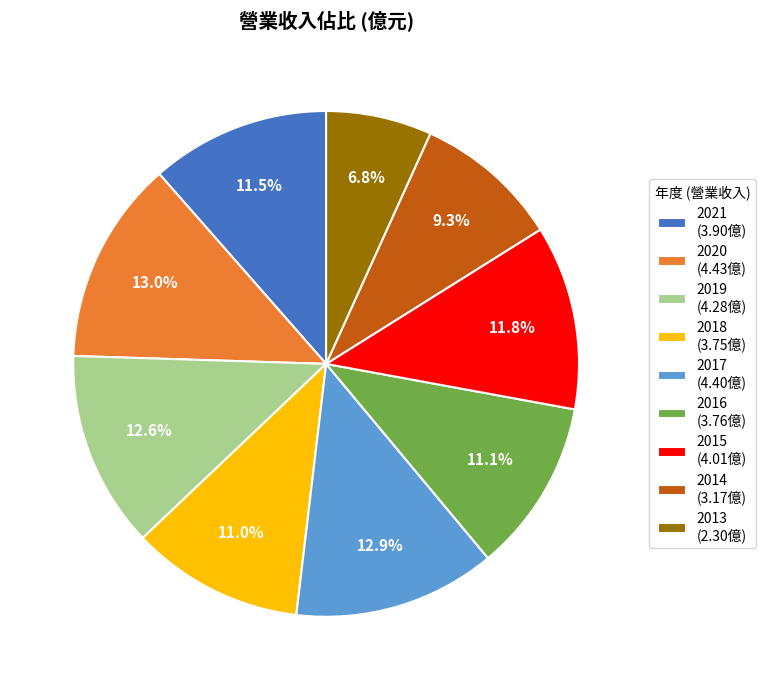

Does 2017 (4.40億) represent more than half of the total?

No